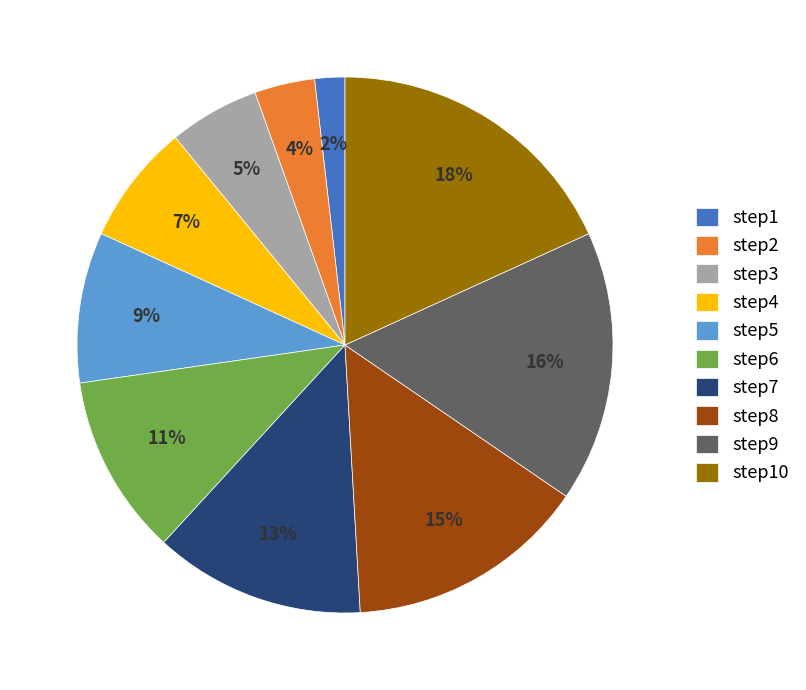

Is step6 the majority of the pie?

No